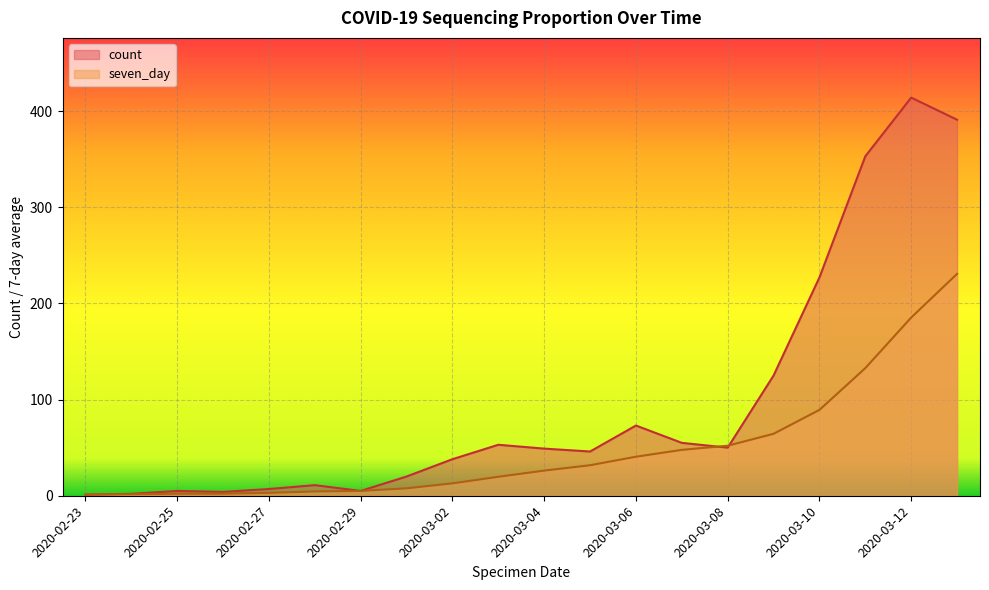

The seven_day series shows 230.7 at 2020-03-13. True or false?

True